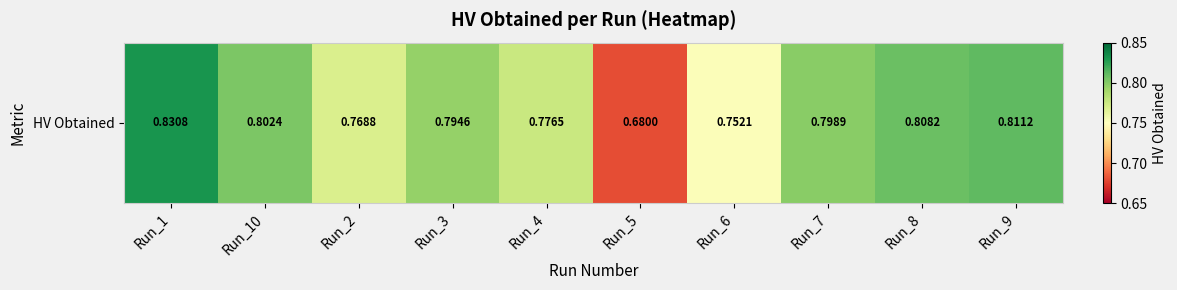

The value at Run_10 is 1.1. True or false?

False